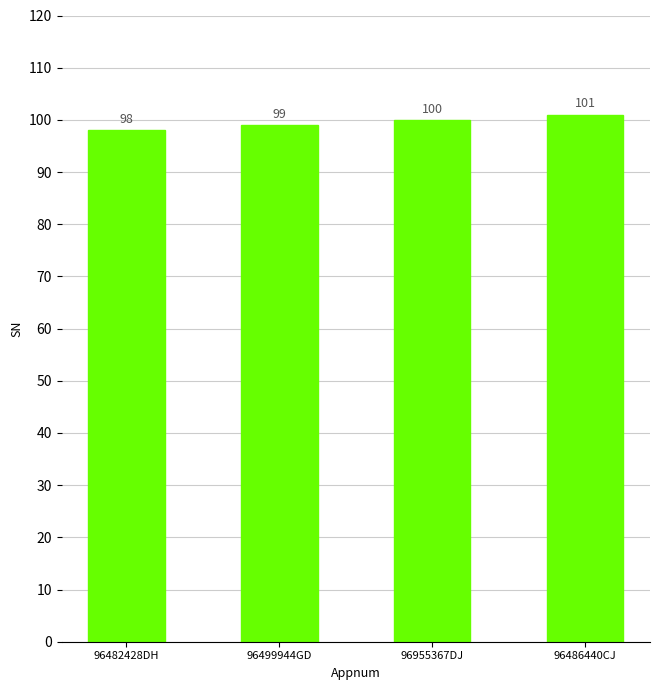

What is the sum of the values at 96482428DH and 96499944GD?

197